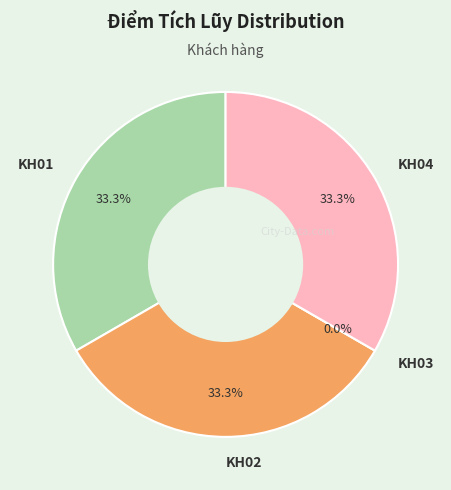

Is there any slice that represents more than half of the pie?

No